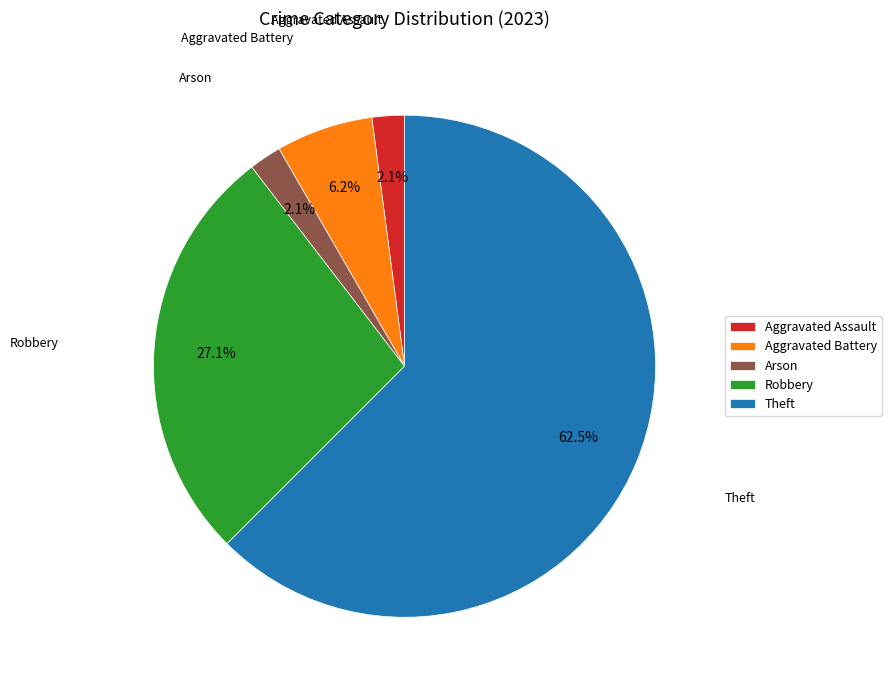

Is it true that Arson is 15% of the pie?

False